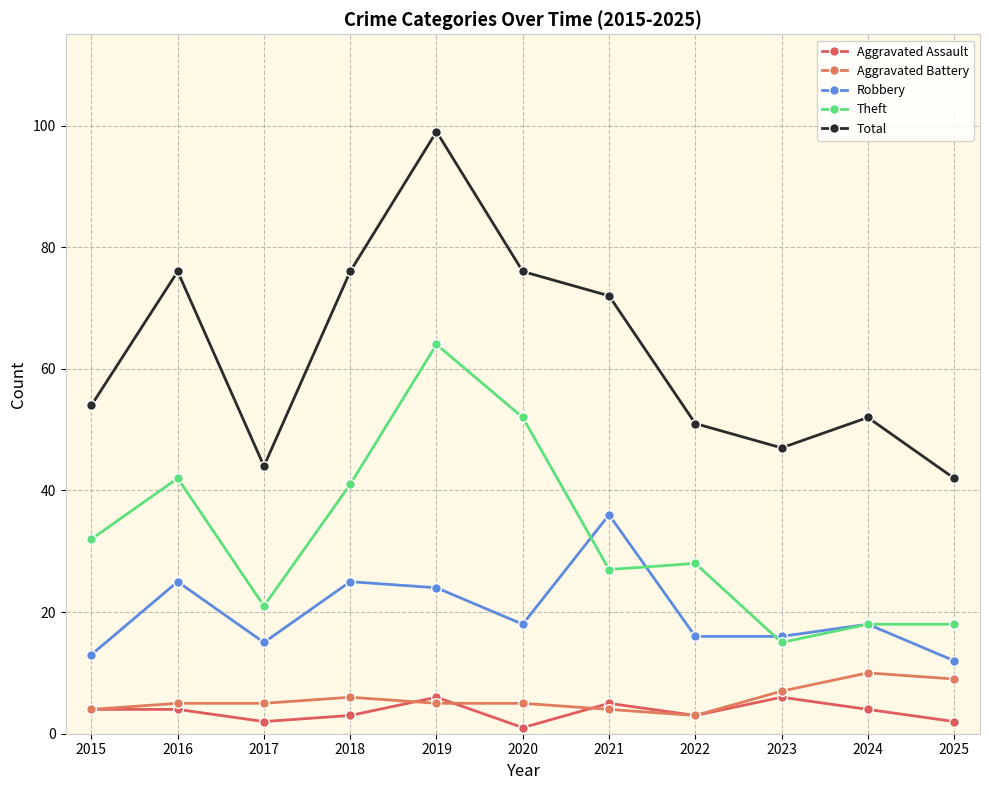

Is the value of Theft at 2017 greater than the value of Aggravated Assault at 2021?

Yes